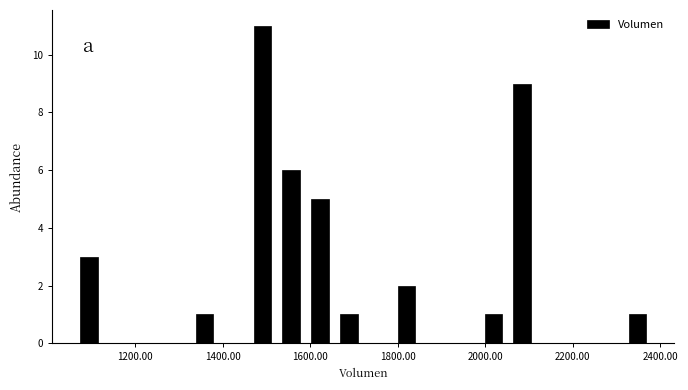

Read against the x-axis, roughly where is the centre of the tallest bar?

1500